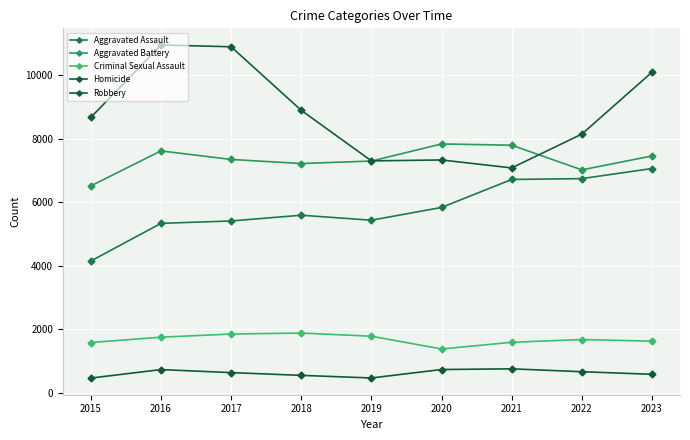

Reading left to right, what are all the values shown in this chart?

Aggravated Assault: 4149	5335	5410	5591	5434	5835	6716	6743	7060
Aggravated Battery: 6514	7615	7346	7218	7296	7834	7795	7018	7456
Criminal Sexual Assault: 1584	1752	1851	1882	1782	1381	1591	1678	1627
Homicide: 465	732	637	550	468	734	756	665	584
Robbery: 8670	10949	10893	8892	7301	7330	7080	8143	10092